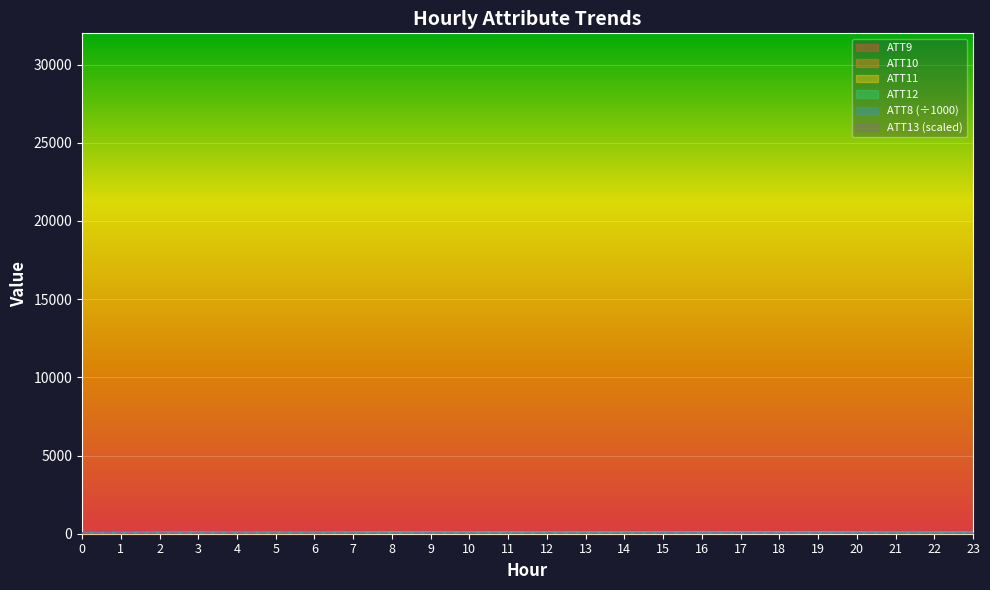

In ATT9, how many points are lower than both neighbors (excluding endpoints)?

5